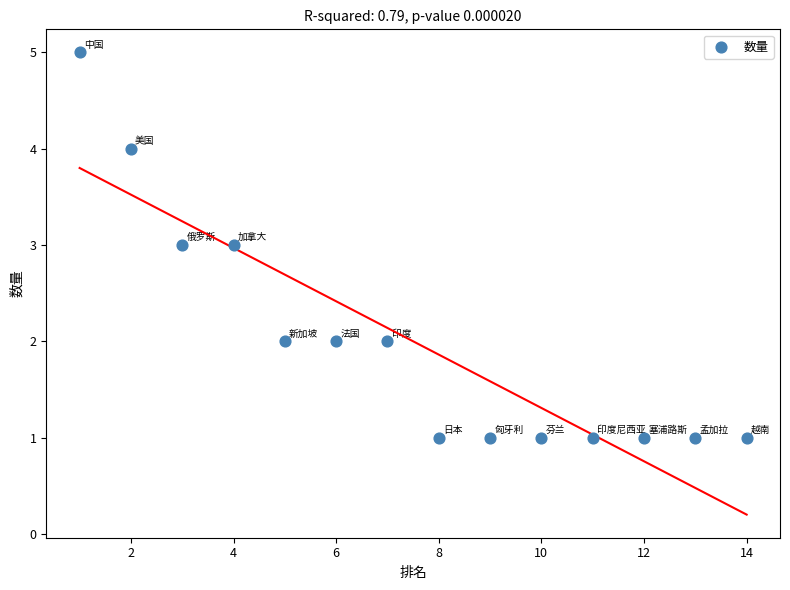

What is the range of X values (max minus min)?

13